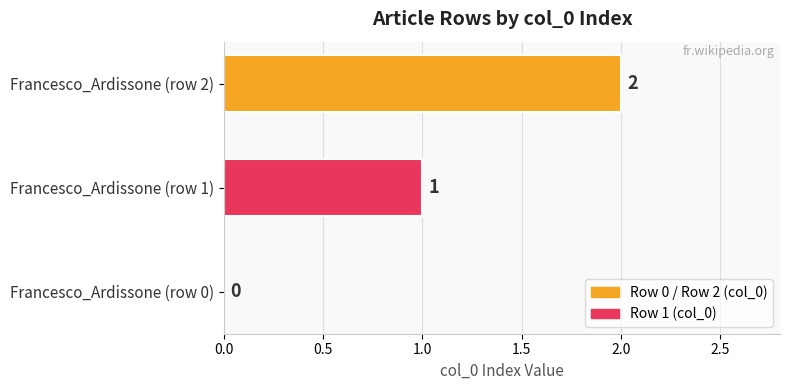

Count the values in the range 0 to 2.

3